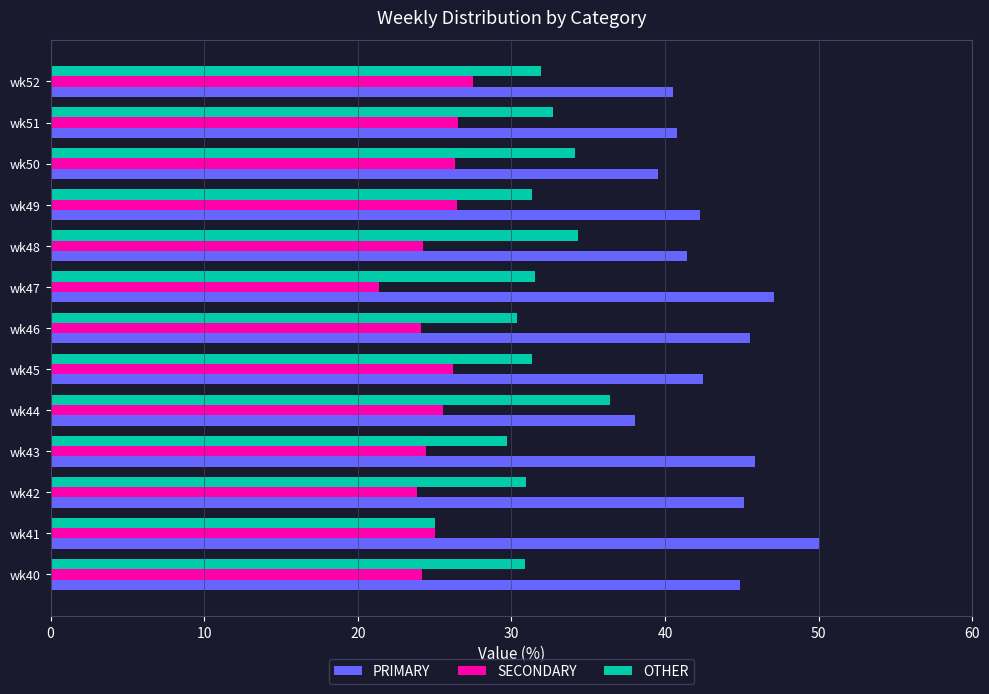

What are all the series names shown in the legend?

PRIMARY, SECONDARY, OTHER